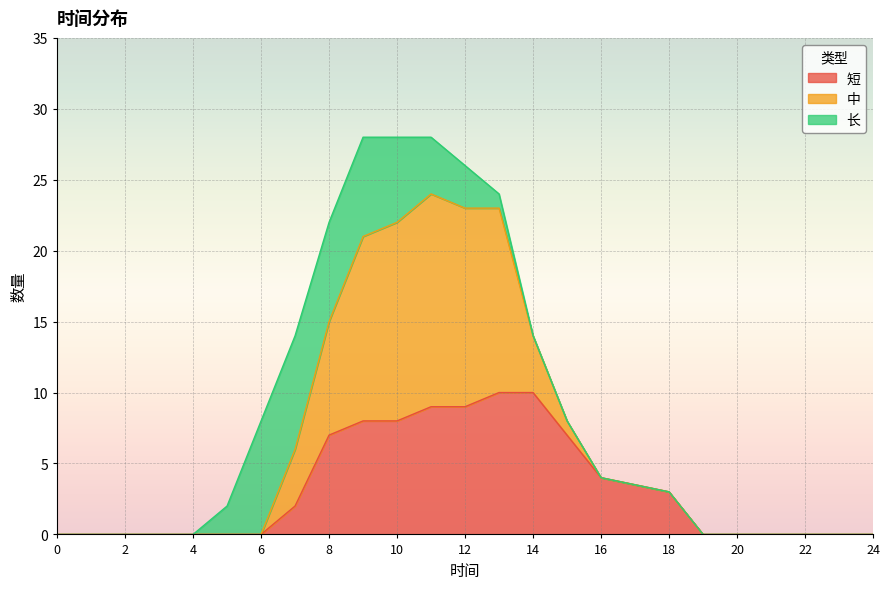

What are all the series names shown in the legend?

短, 中, 长